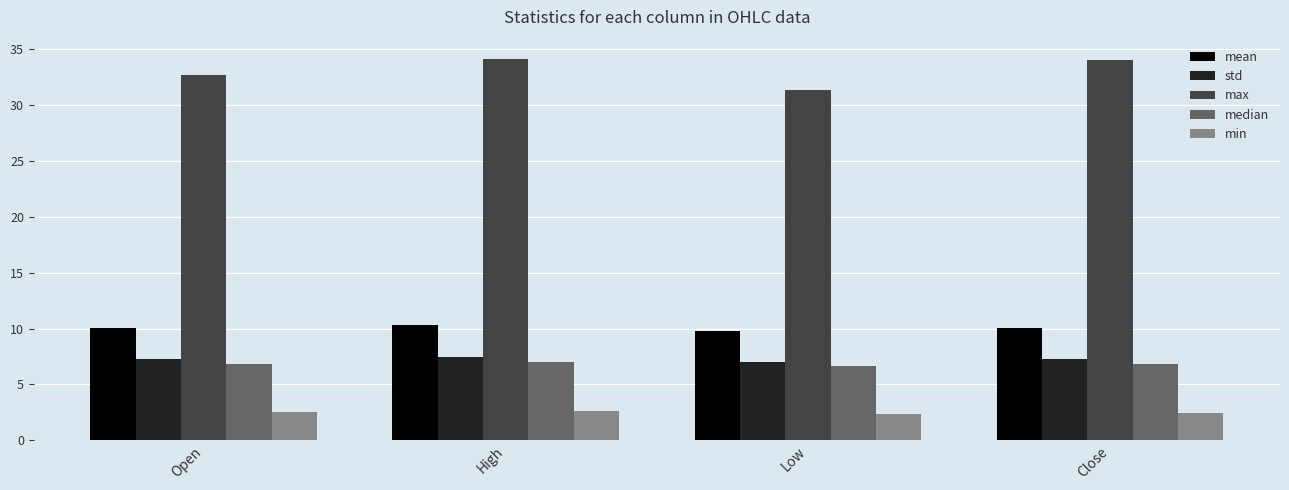

Count the number of data series in this chart.

5